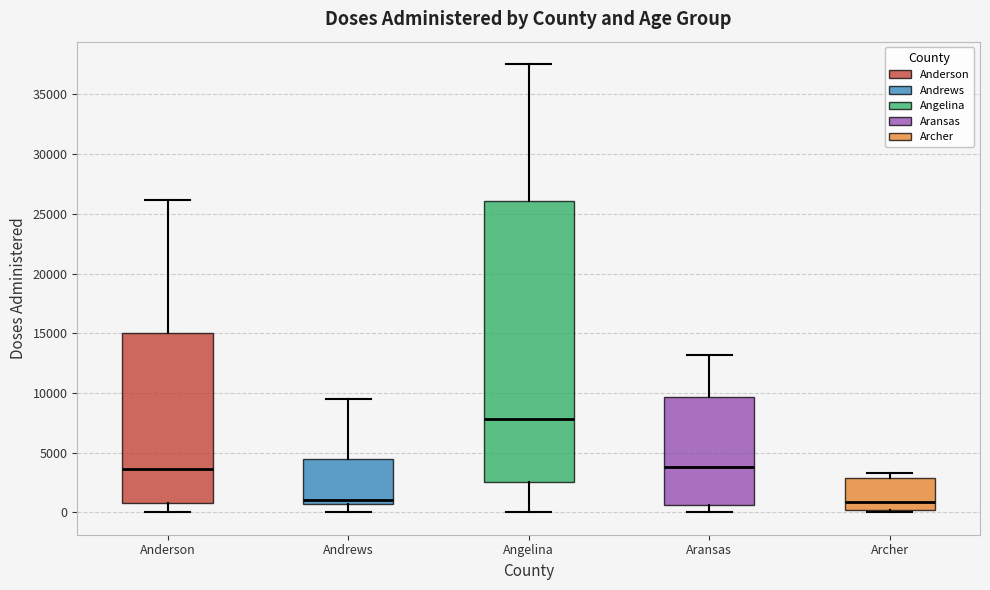

Reading left to right, read every box against the y-axis: the position of its median line, the range the box covers, and the ends of its whiskers. The values are not printed on the chart, so give them approximately, as read against the axis.

Anderson: median 3500, box 1000 to 15000, whiskers 0 to 26000
Andrews: median 1000, box 500 to 4500, whiskers 0 to 9500
Angelina: median 8000, box 2500 to 26000, whiskers 0 to 37500
Aransas: median 4000, box 500 to 9500, whiskers 0 to 13000
Archer: median 1000, box 0 to 3000, whiskers 0 (just below the box's lower edge) to 3500